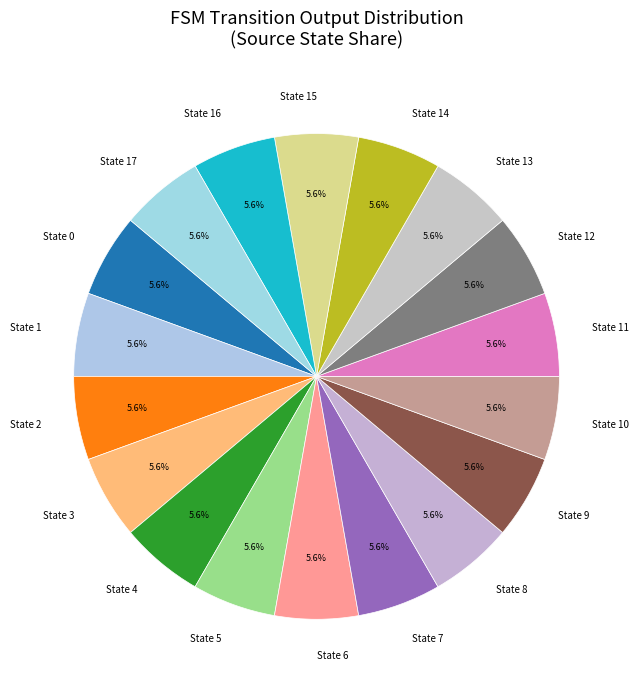

What is the ratio of the value at State 15 to the value at State 8?

1.0